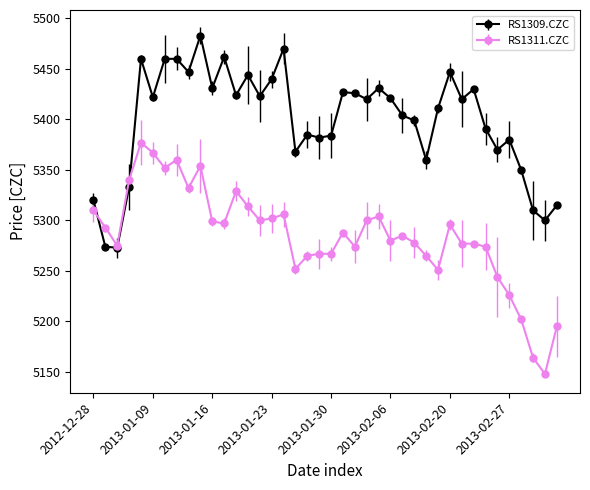

Which series has the largest total across all categories?

RS1309.CZC